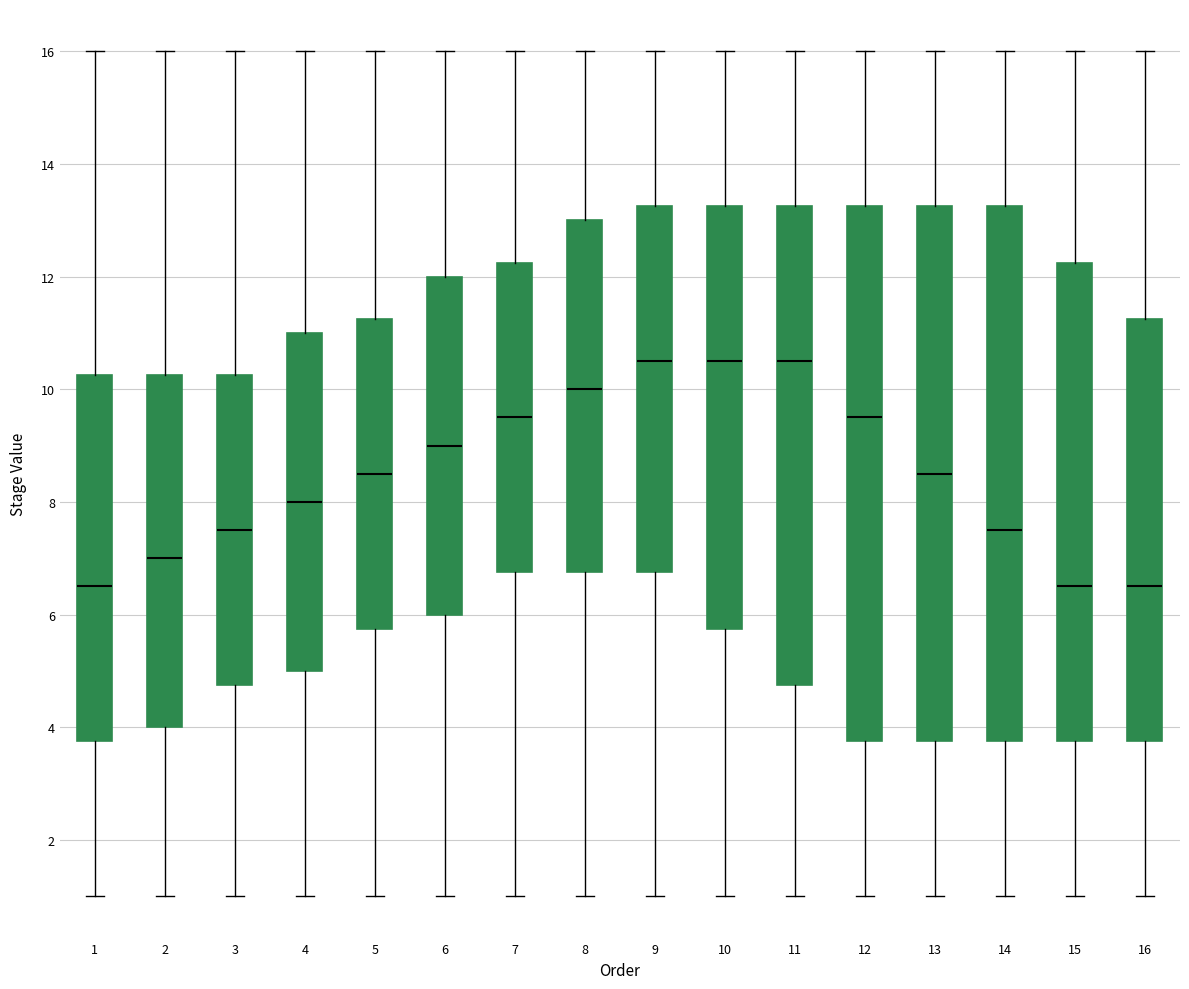

Where is the lower edge of the box at x = 3 on the y-axis? The values are not printed on the chart, so give them approximately, as read against the axis.

4.8